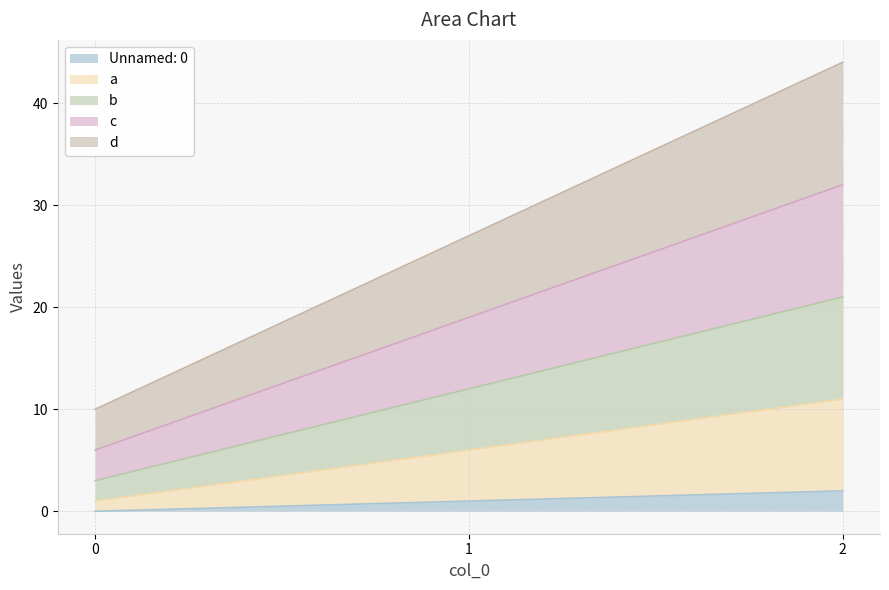

Does the chart display data point markers on the line(s)?

No